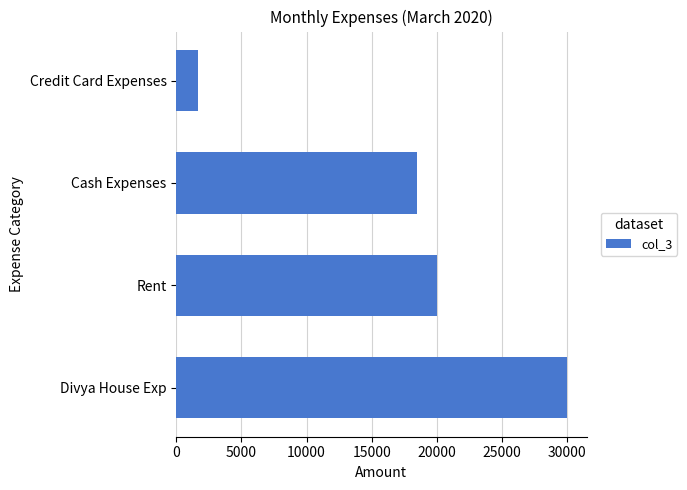

What is the greatest value displayed?

30000